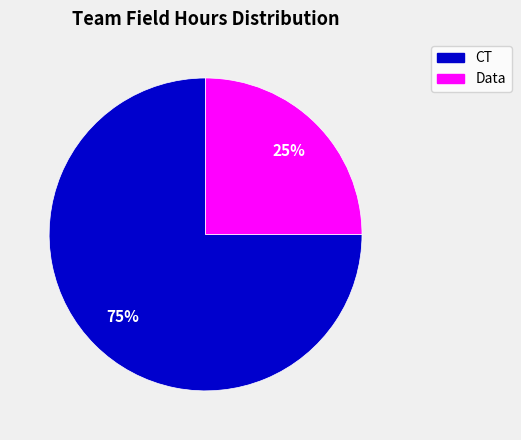

To the nearest percent, what is the difference between the largest and smallest slice percentages?

50%